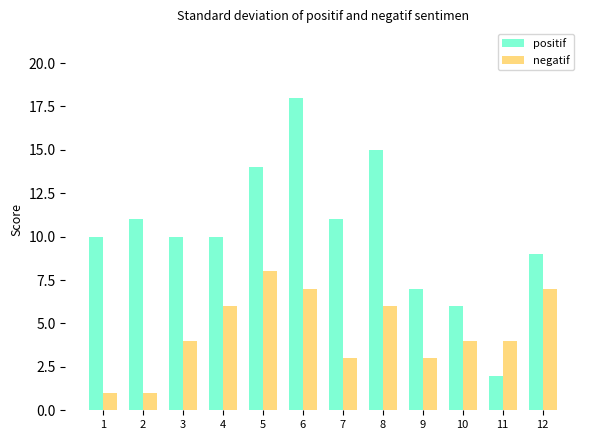

Are the bars grouped side by side (vs. stacked)?

Yes